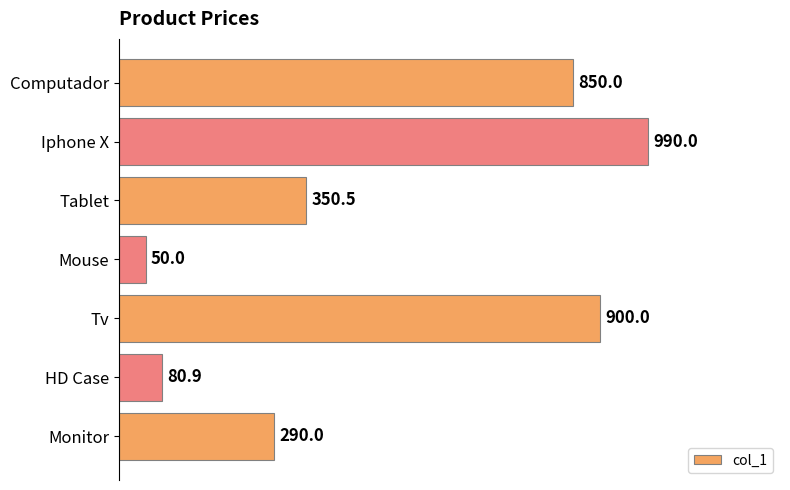

What is the value of the 5th bar from the top?

900.0